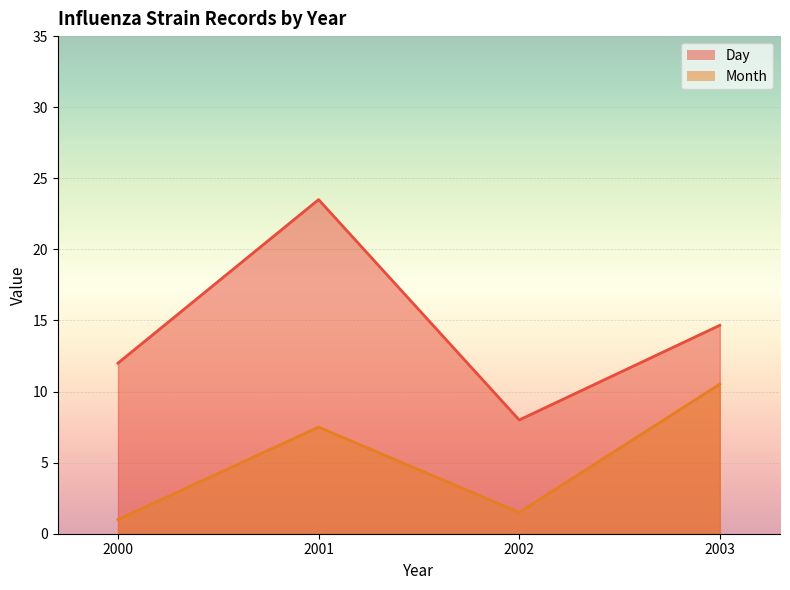

True or false: Day and Month intersect in this chart.

False